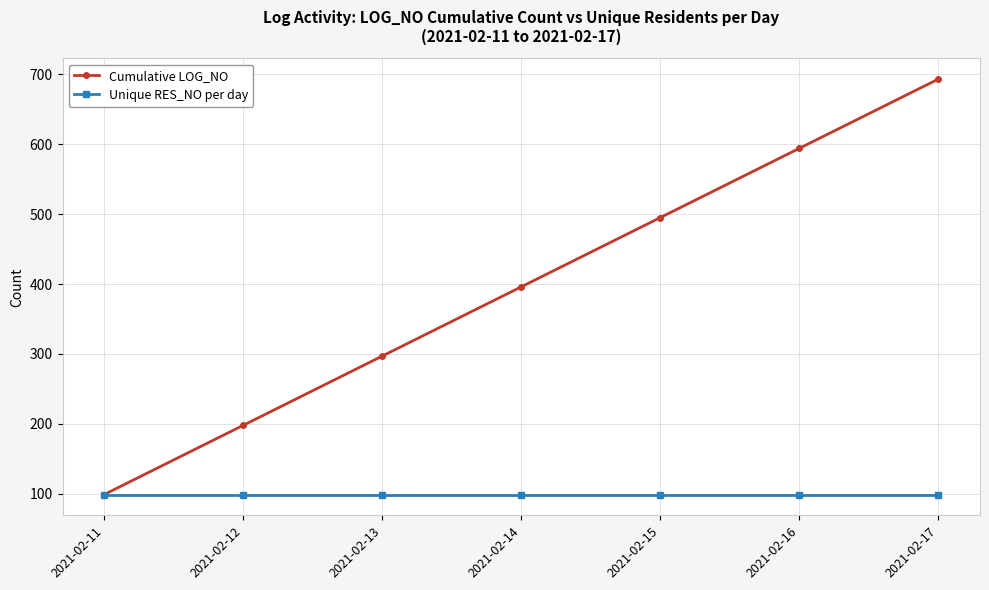

Count the Cumulative LOG_NO values in the range 198 to 594.

5